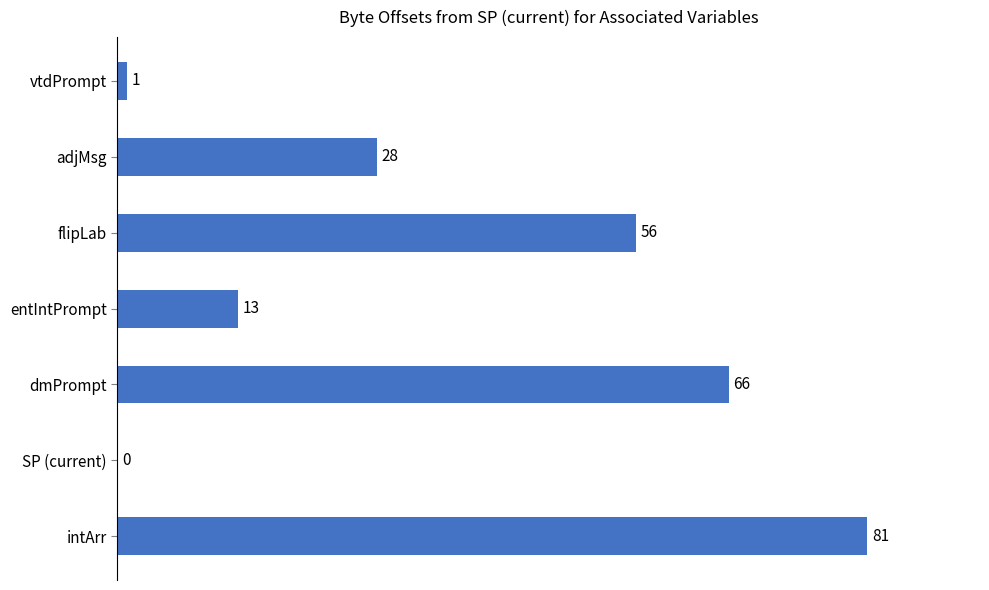

Which has a higher value, vtdPrompt or entIntPrompt?

entIntPrompt